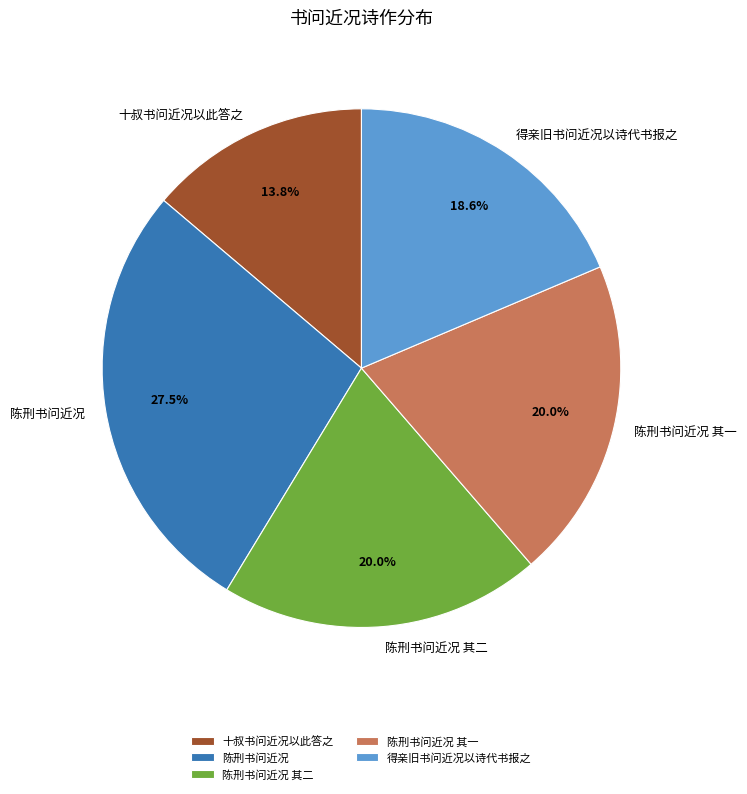

Which category has the biggest portion of the pie?

陈刑书问近况